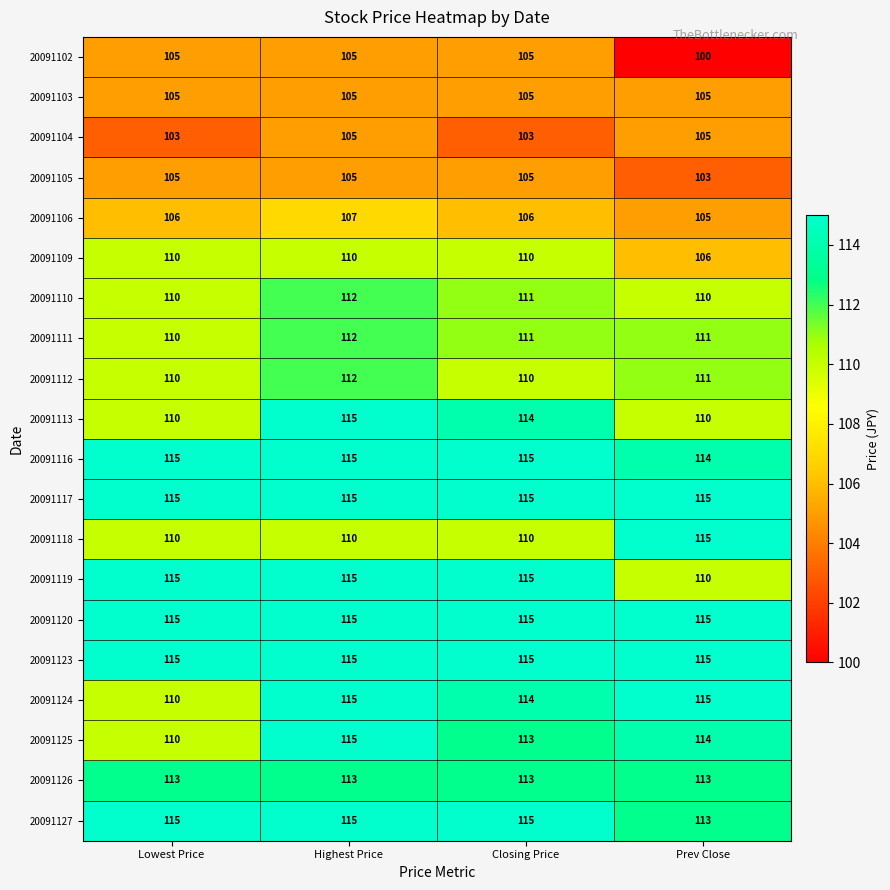

At which category does the chart reach its minimum across all series?

Prev Close